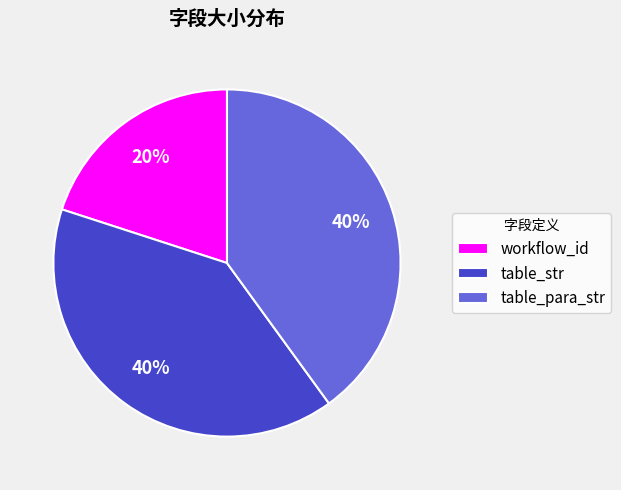

What is the smallest slice in the pie chart?

workflow_id